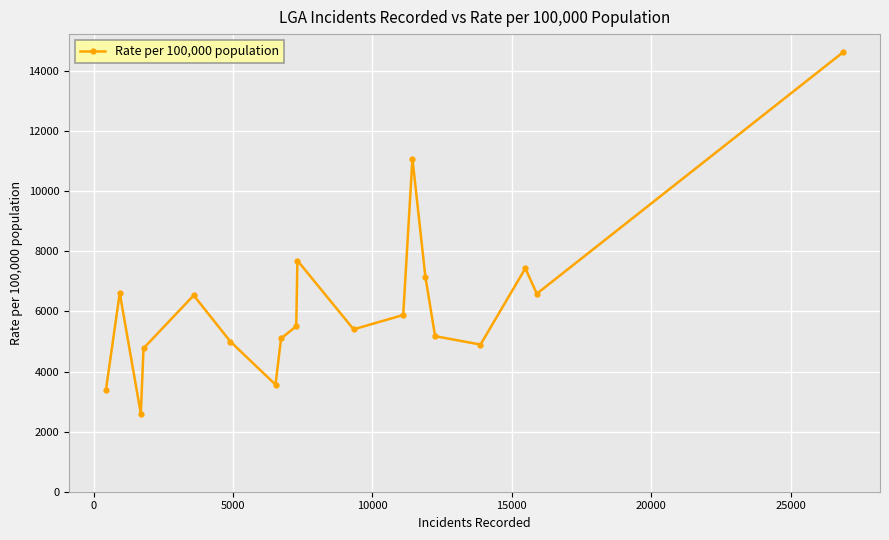

What is the value of the 10th point from the left?

7694.1